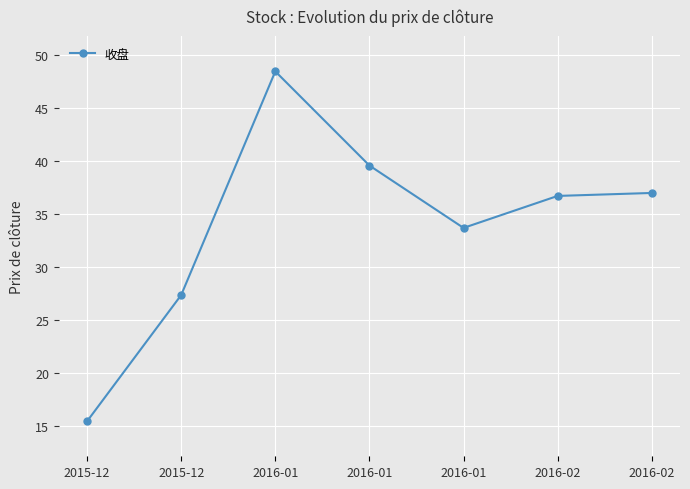

How many lines are shown in the chart?

1